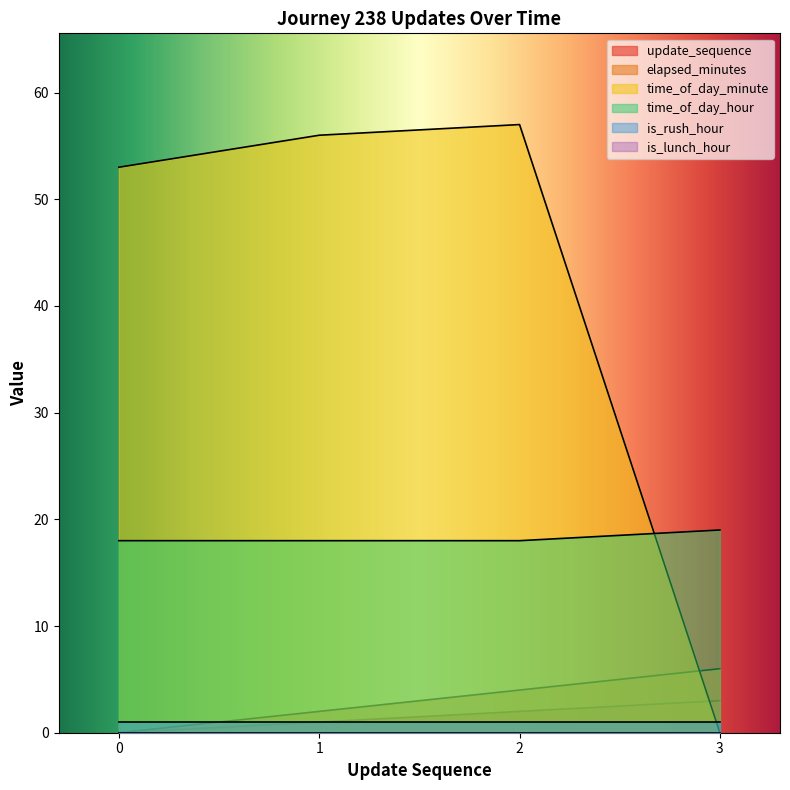

What is the difference between the time_of_day_hour values at 3 and 2?

1